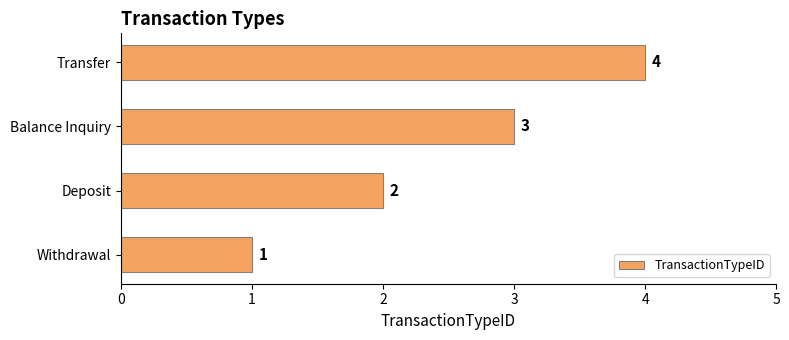

Between Balance Inquiry and Transfer, which is larger?

Transfer